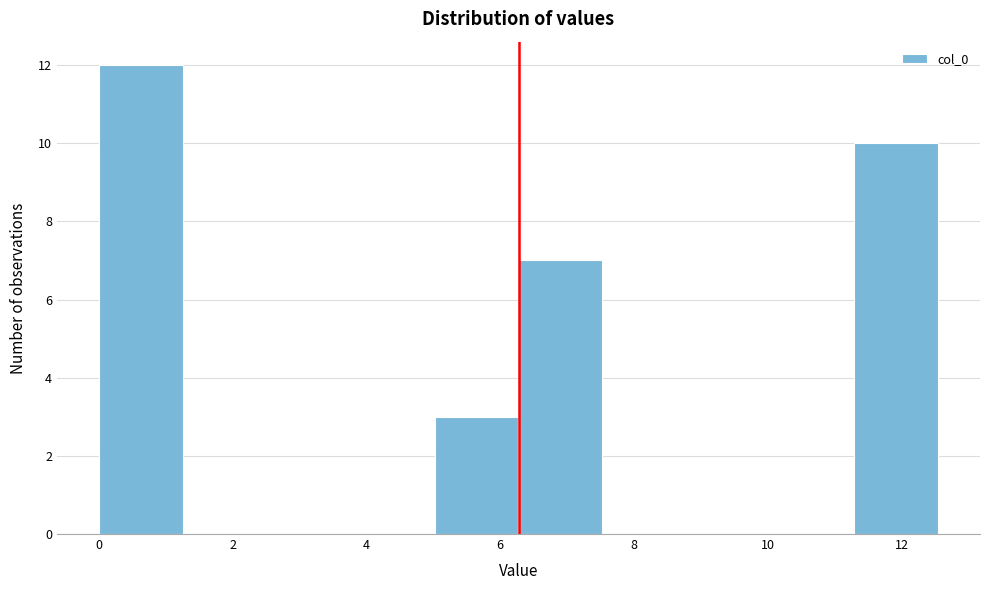

Reading left to right, transcribe this chart: for each bar, give the range it covers on the x-axis and its height. Neither the bar edges nor the heights are printed on the chart, so give them approximately, as read against the axes.

0.0 to 1.2: 12
1.2 to 2.6: 0
2.6 to 3.8: 0
3.8 to 5.0: 0
5.0 to 6.2: 3
6.2 to 7.6: 7
7.6 to 8.8: 0
8.8 to 10.0: 0
10.0 to 11.2: 0
11.2 to 12.6: 10